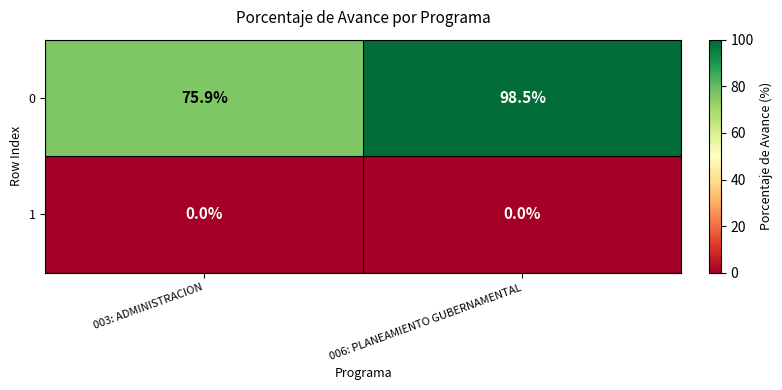

How many data points does each series have?

2